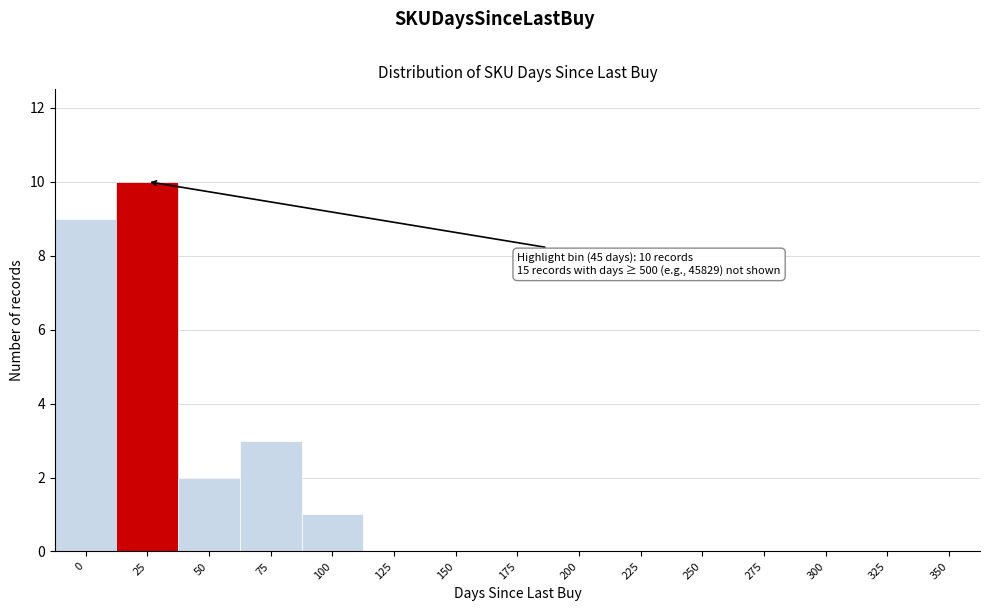

Reading right to left, extract all data points from this chart.

350=0	325=0	300=0	275=0	250=0	225=0	200=0	175=0	150=0	125=0	100=1	75=3	50=2	25=10	0=9